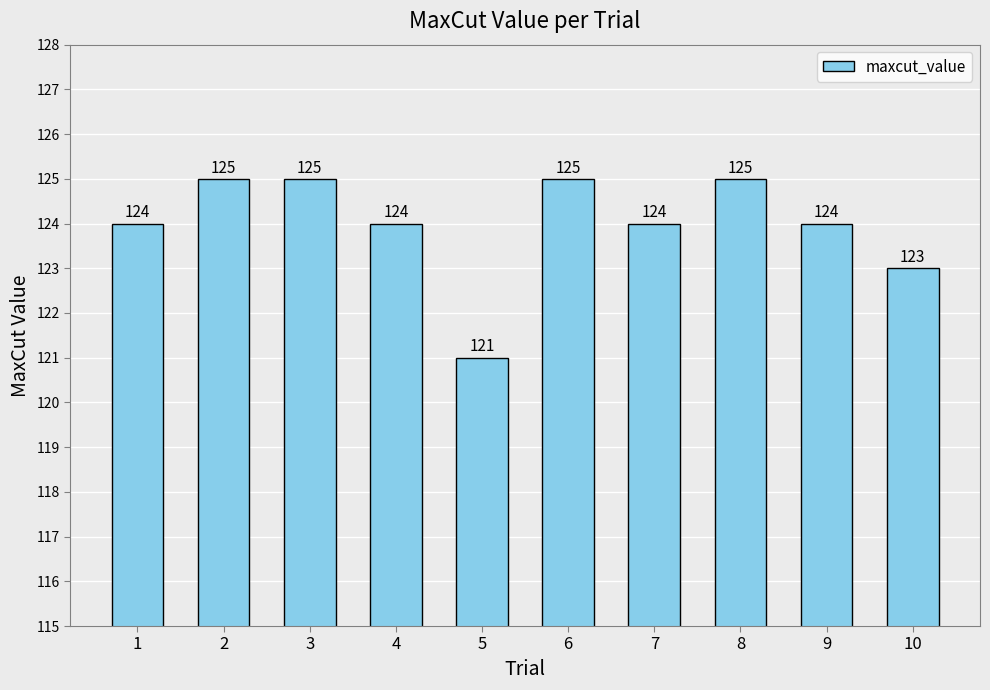

What is the sum of the values at 5 and 6?

246